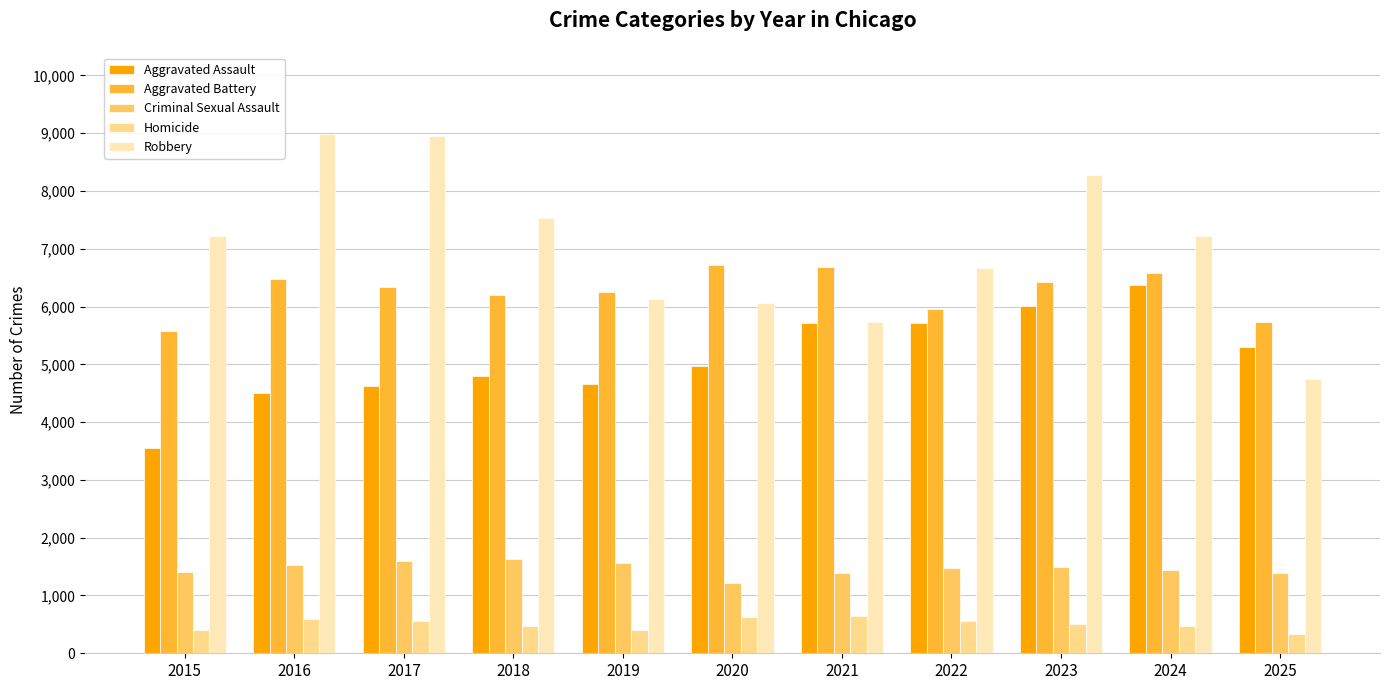

What is the value of the Homicide bar at the 1st from the left?

404